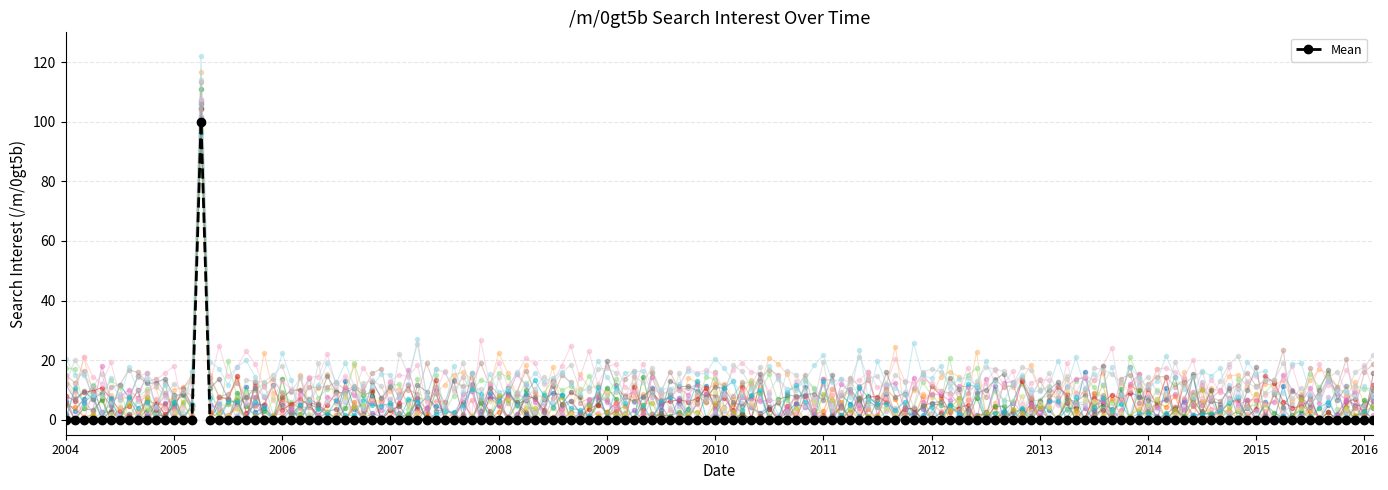

Which label corresponds to the largest value in the chart?

2005-04